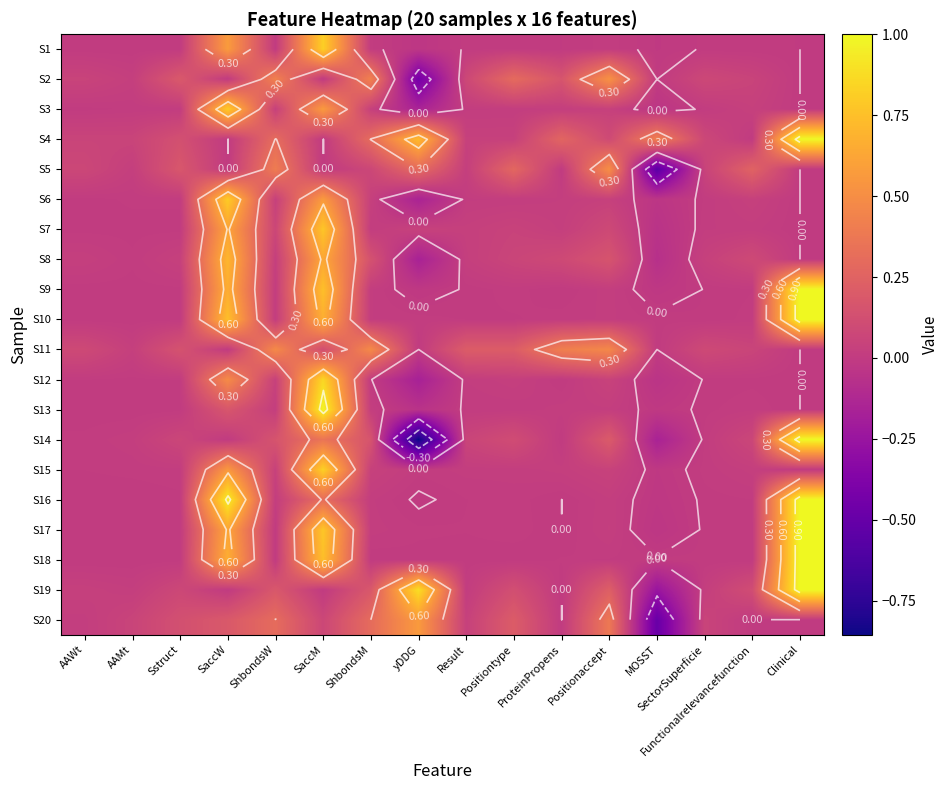

Is the value of S3 at Positiontype greater than the value of S15 at ProteinPropens?

No